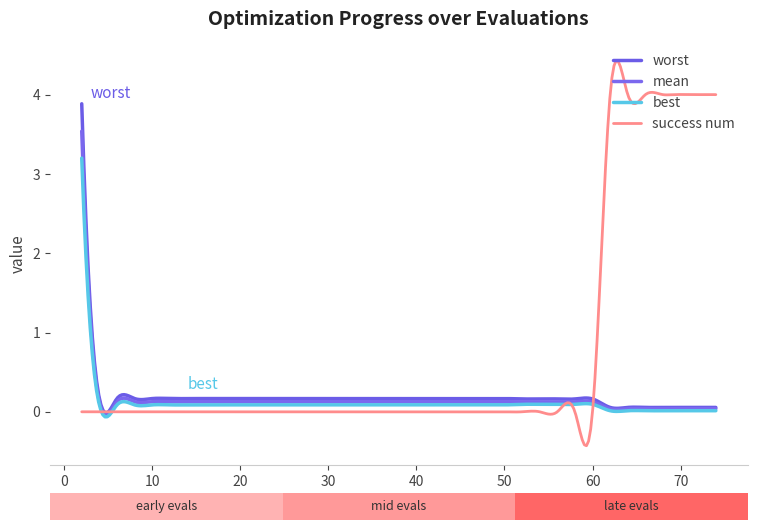

Does the chart have visible grid lines?

No